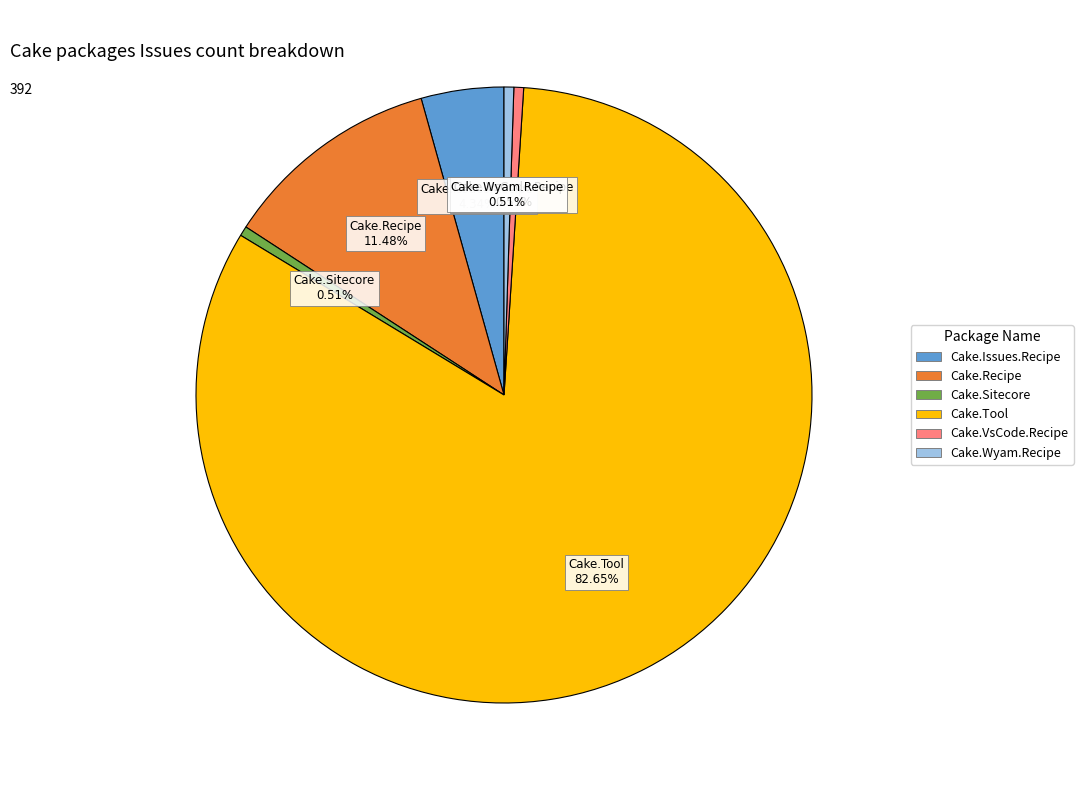

Which has a higher value, Cake.Recipe or Cake.VsCode.Recipe?

Cake.Recipe